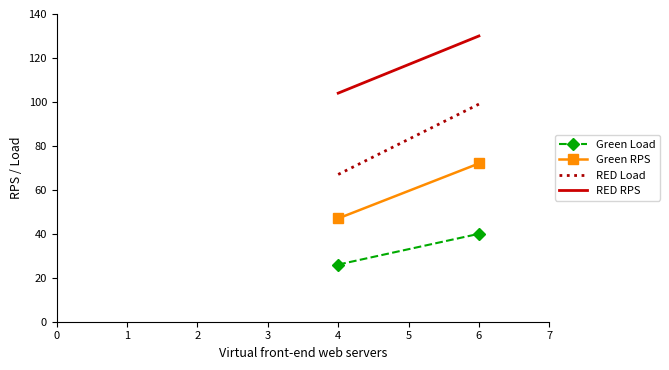

List the series in order of their overall mean, highest first.

RED RPS, RED Load, Green RPS, Green Load